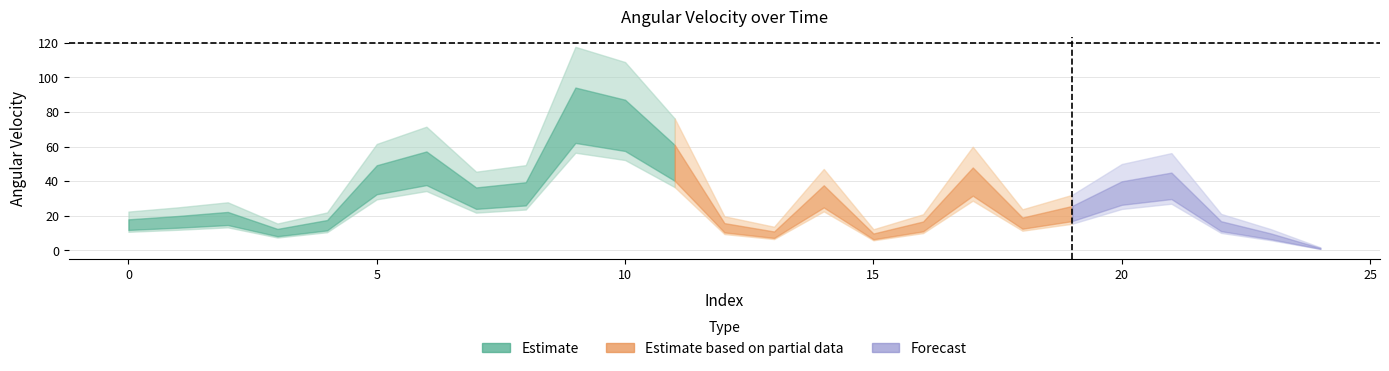

How many lines are shown in the chart?

1